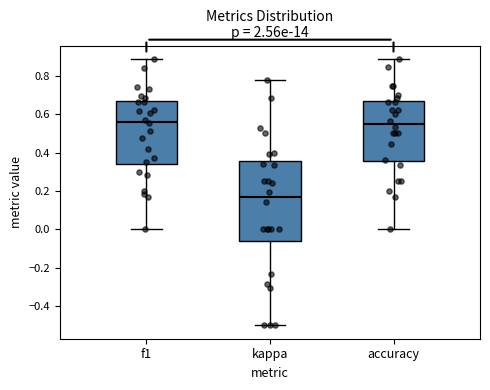

Reading left to right, read every box against the y-axis: the position of its median line, the range the box covers, and the ends of its whiskers. The values are not printed on the chart, so give them approximately, as read against the axis.

f1: median 0.56, box 0.34 to 0.68, whiskers 0.00 to 0.88
kappa: median 0.16, box -0.06 to 0.36, whiskers -0.50 to 0.78
accuracy: median 0.56, box 0.36 to 0.68, whiskers 0.00 to 0.88